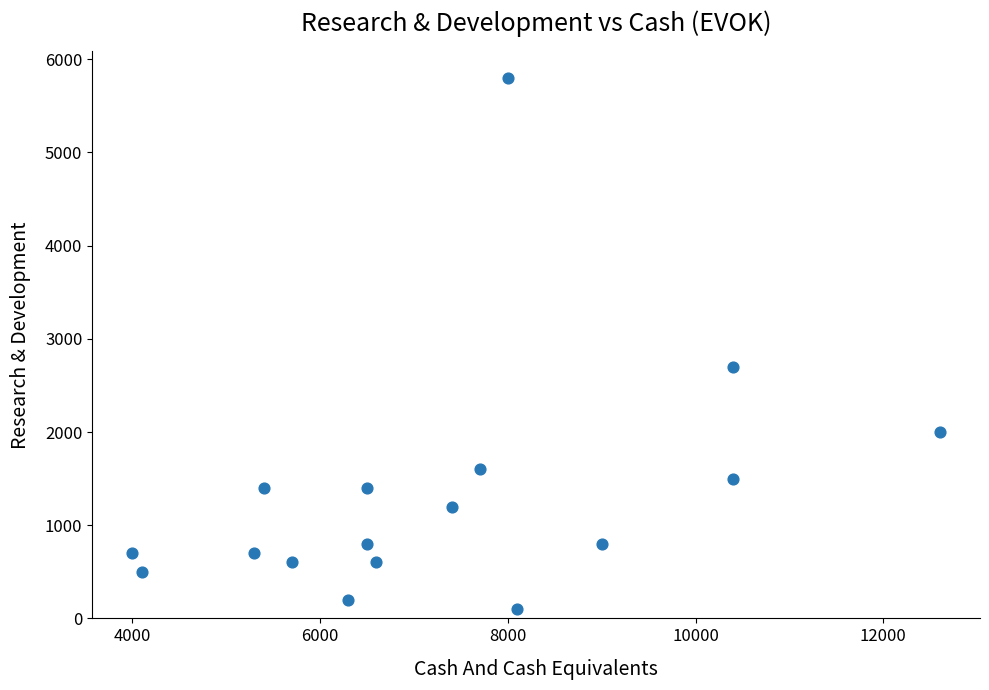

What Y value in the scatter plot is closest to 2950?

2700